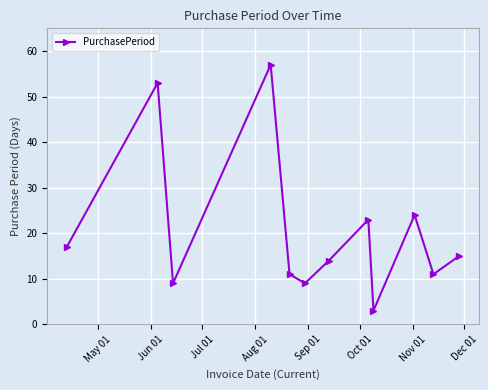

What is the maximum value shown in the chart?

57